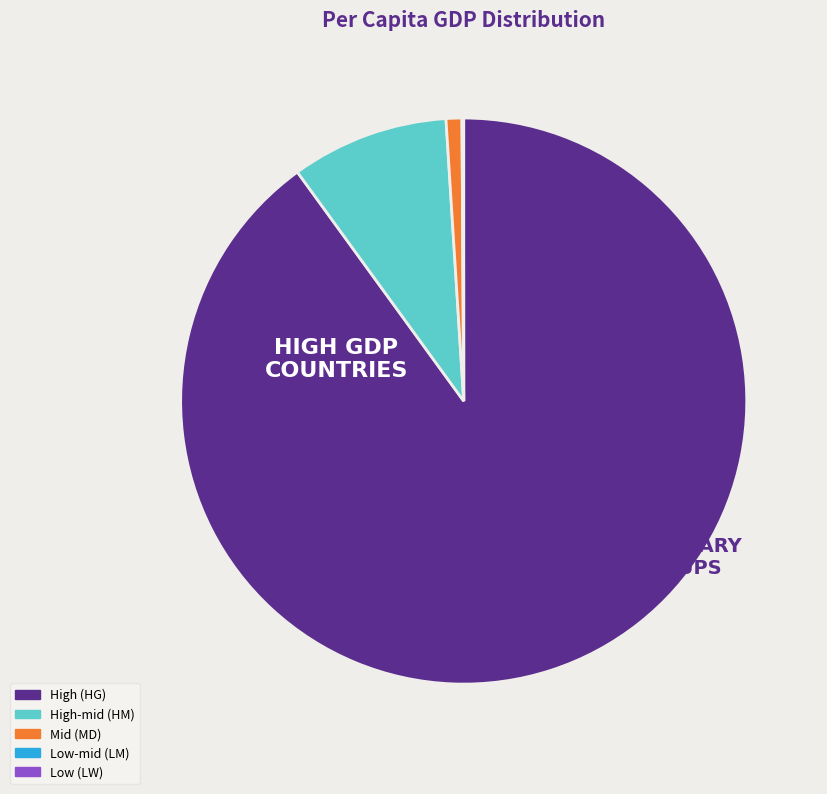

Approximately how many times larger is the value at High (HG) compared to High-mid (HM)?

10.0